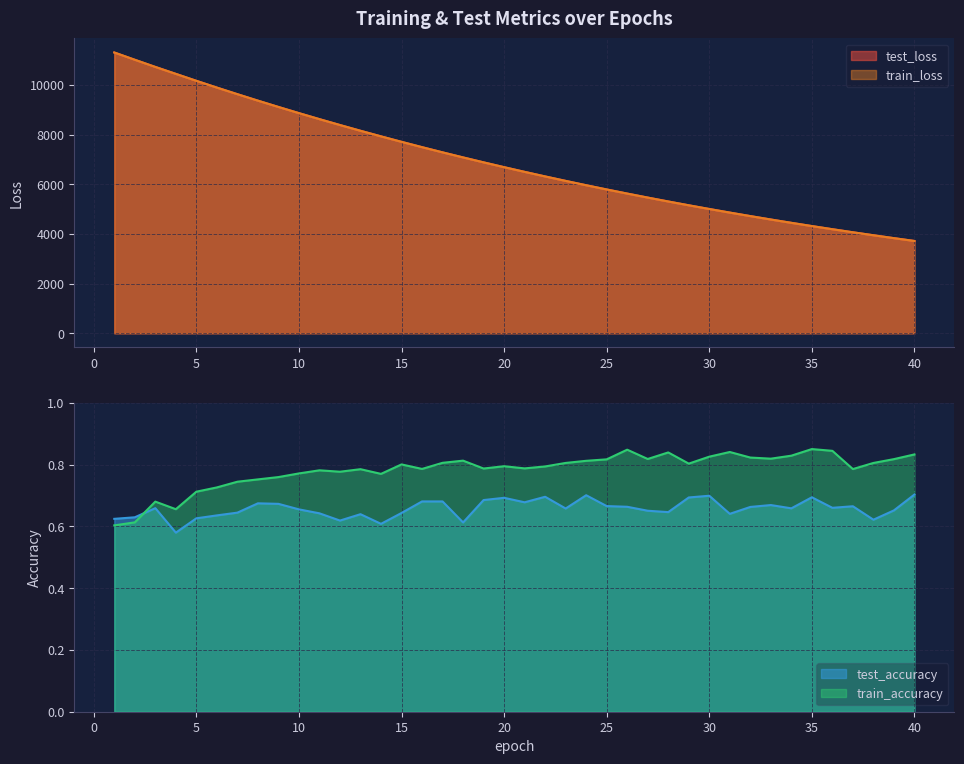

Between 3 and 18, which is larger?

3